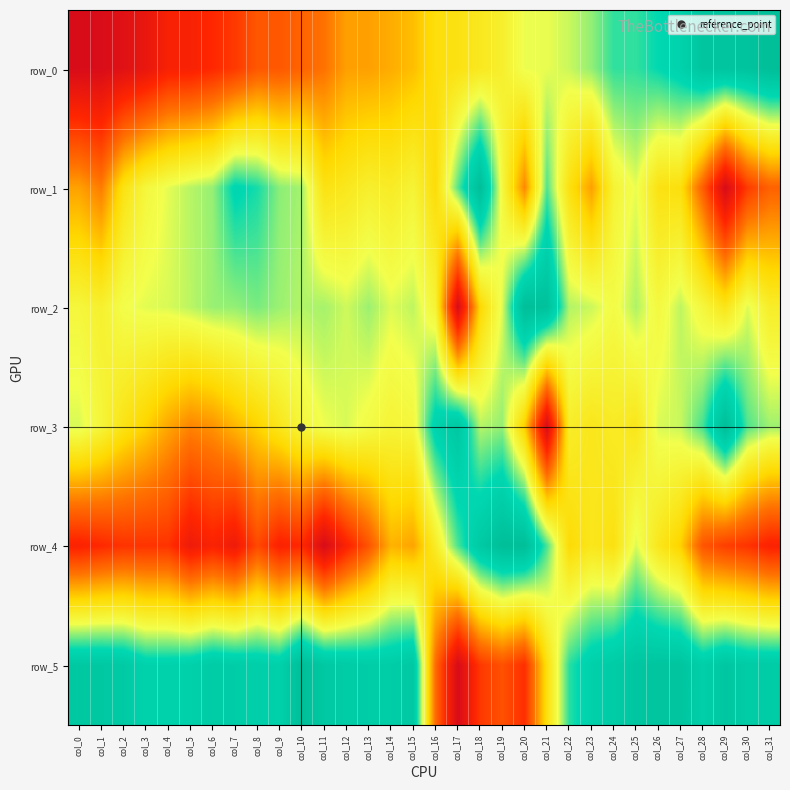

How many distinct data groups are displayed?

6